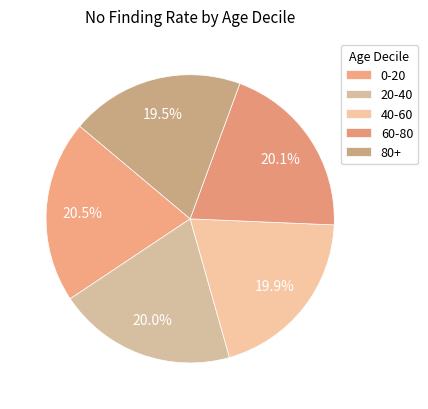

What is the largest slice in the pie chart?

0-20